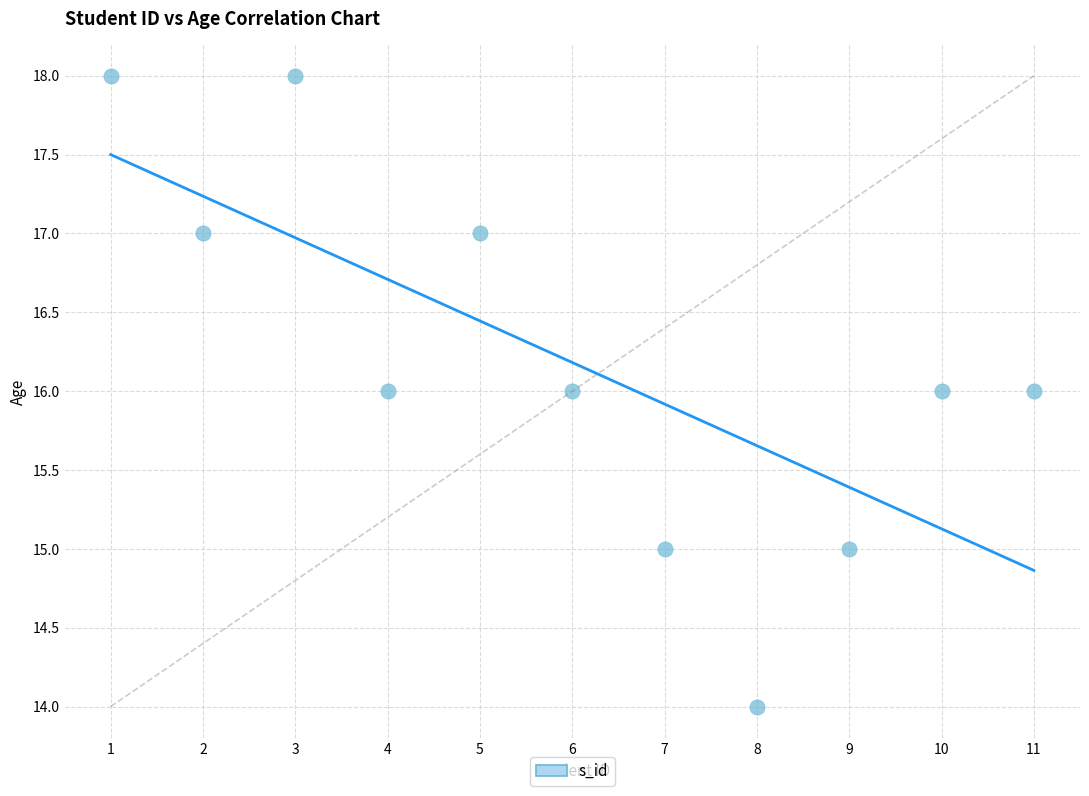

What is the range of X values (max minus min)?

10